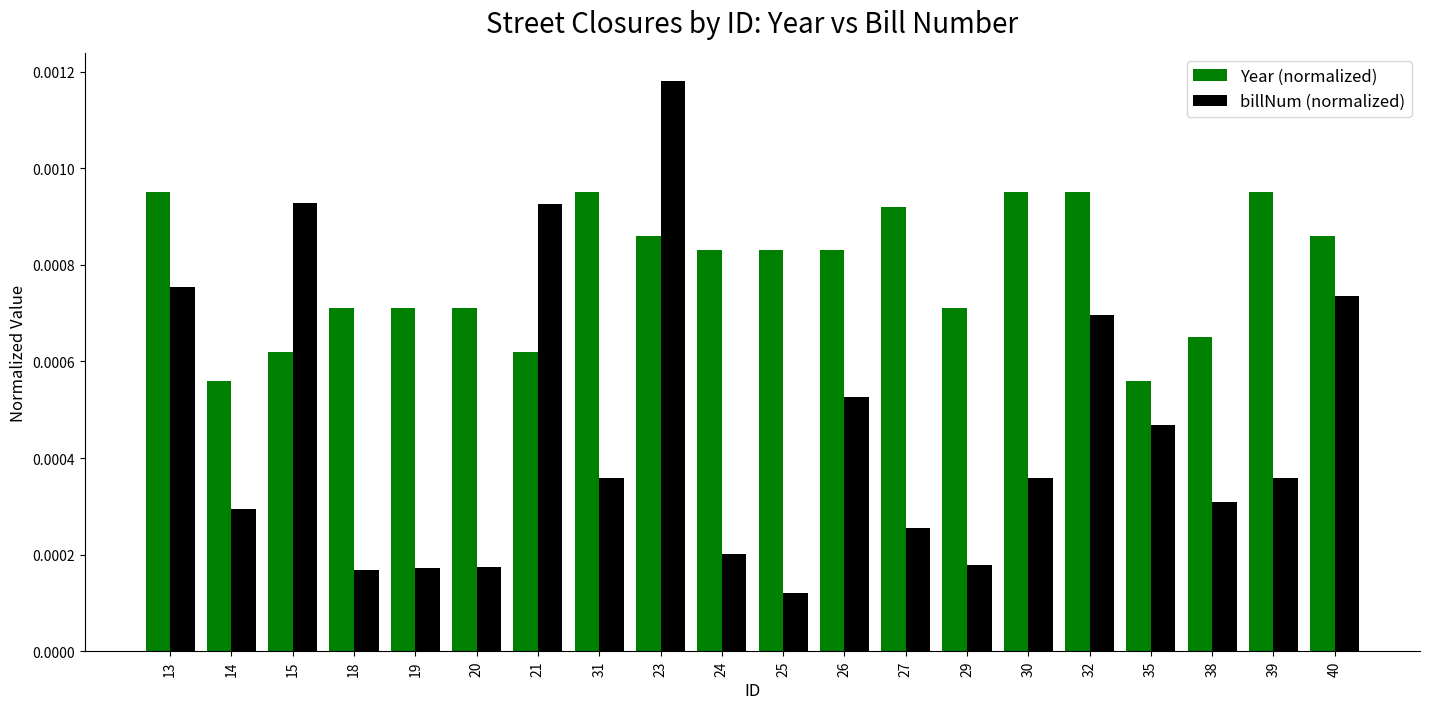

How many groups of bars are there?

20